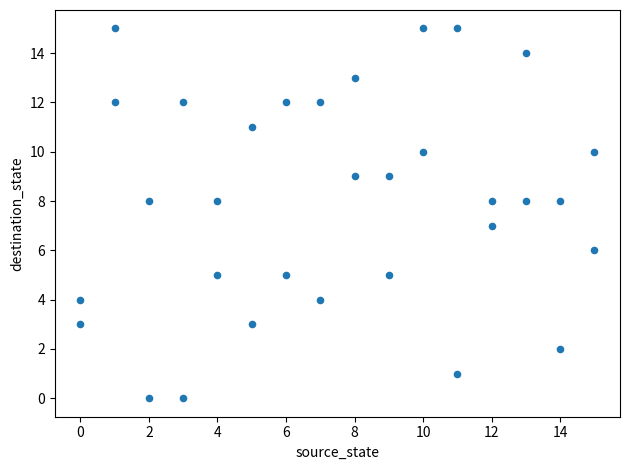

What is the range of Y values (max minus min)?

15